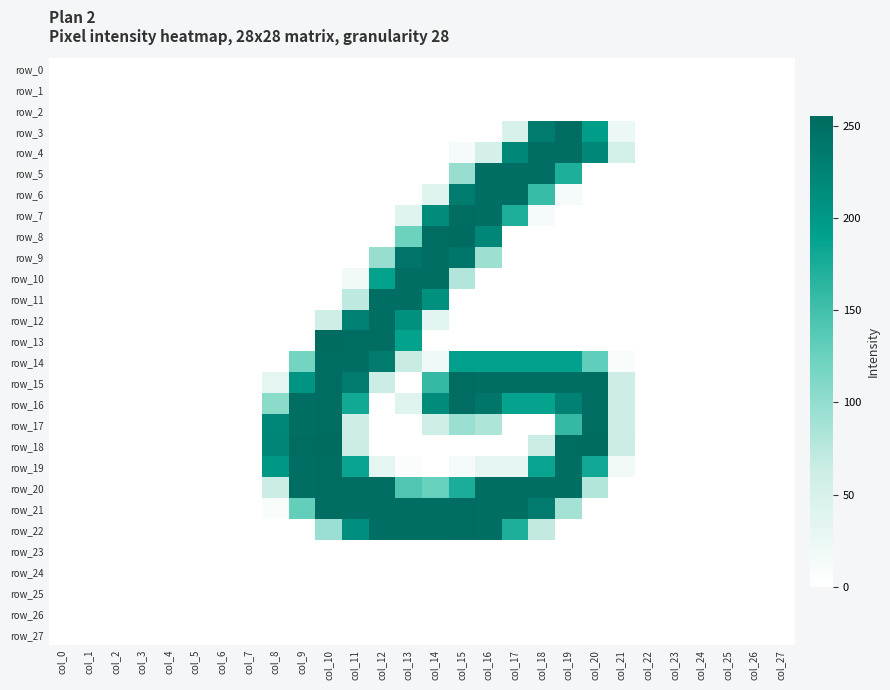

At col_18, list the series in order from smallest to largest.

row_0, row_1, row_2, row_8, row_9, row_10, row_11, row_12, row_13, row_17, row_23, row_24, row_25, row_26, row_27, row_7, row_18, row_22, row_6, row_19, row_16, row_14, row_3, row_21, row_4, row_5, row_15, row_20